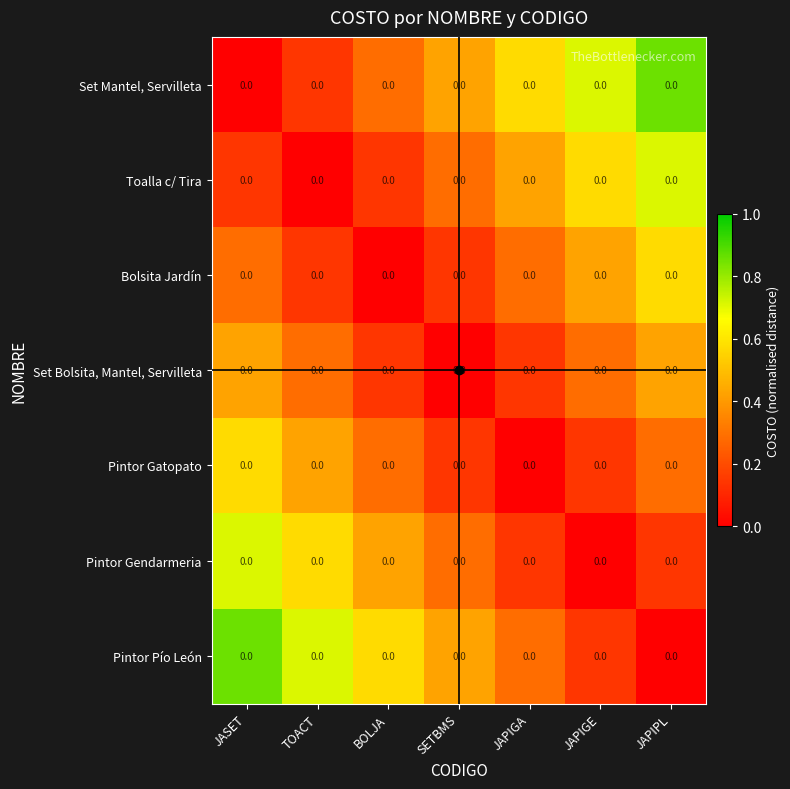

What is the difference between the highest and lowest values at BOLJA?

0.6